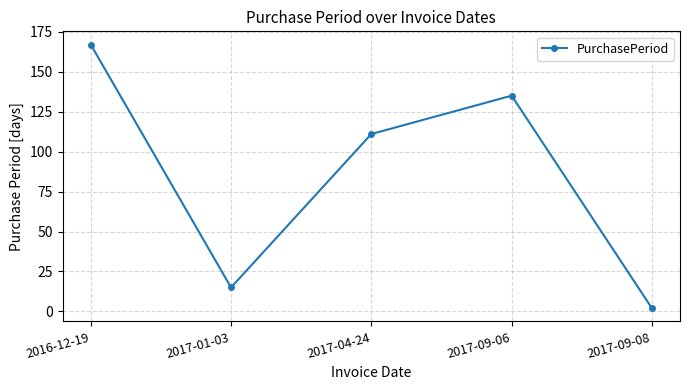

Does the chart display data point markers on the line(s)?

Yes